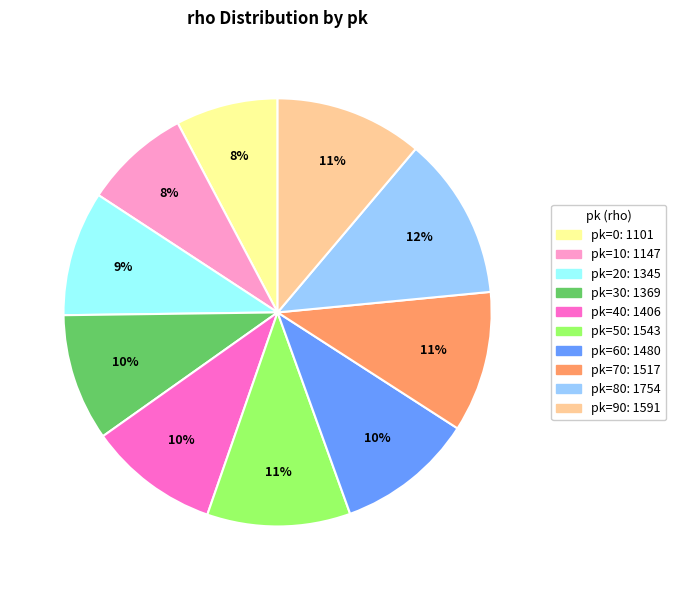

Is there a majority slice in this chart?

No